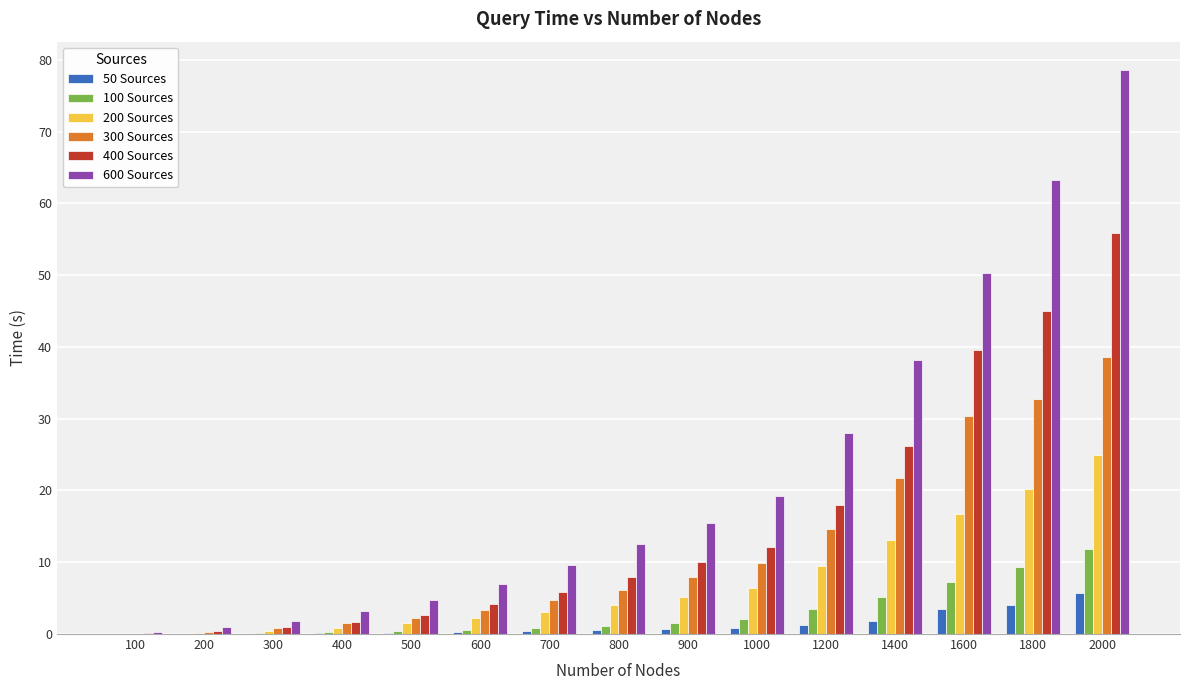

How many data points in 200 Sources are above 4?

8